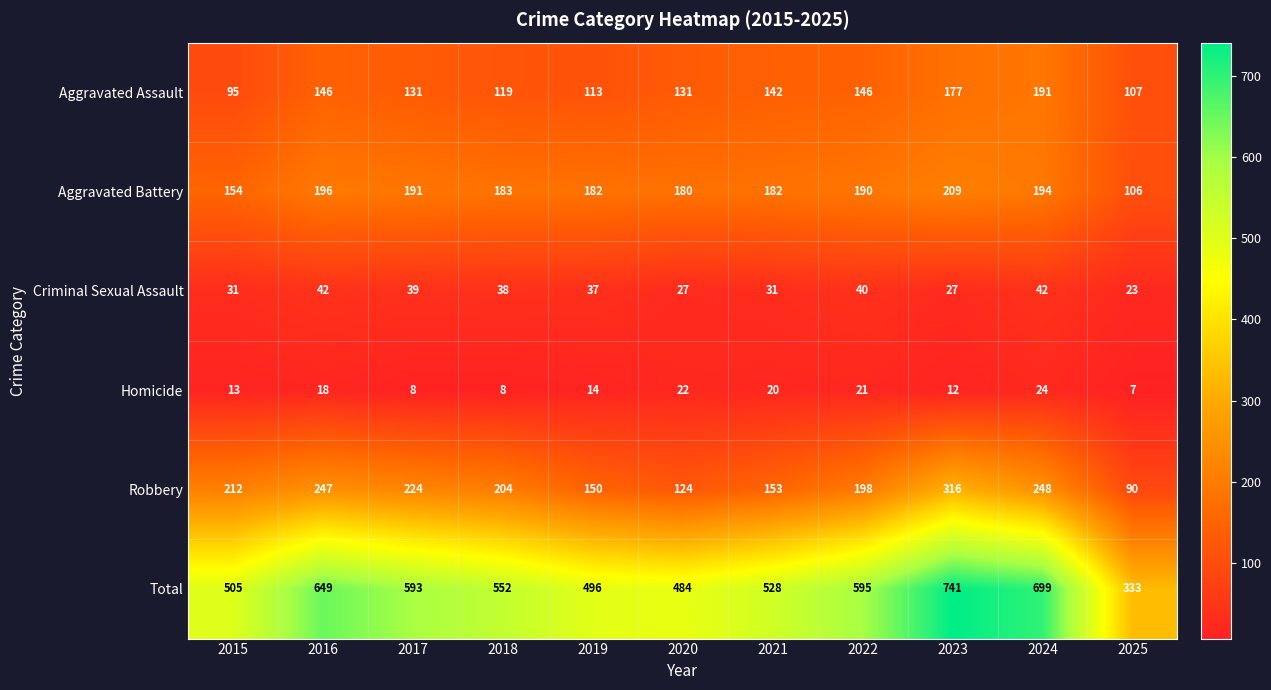

The value of Aggravated Assault at 2023 is 282. True or false?

False